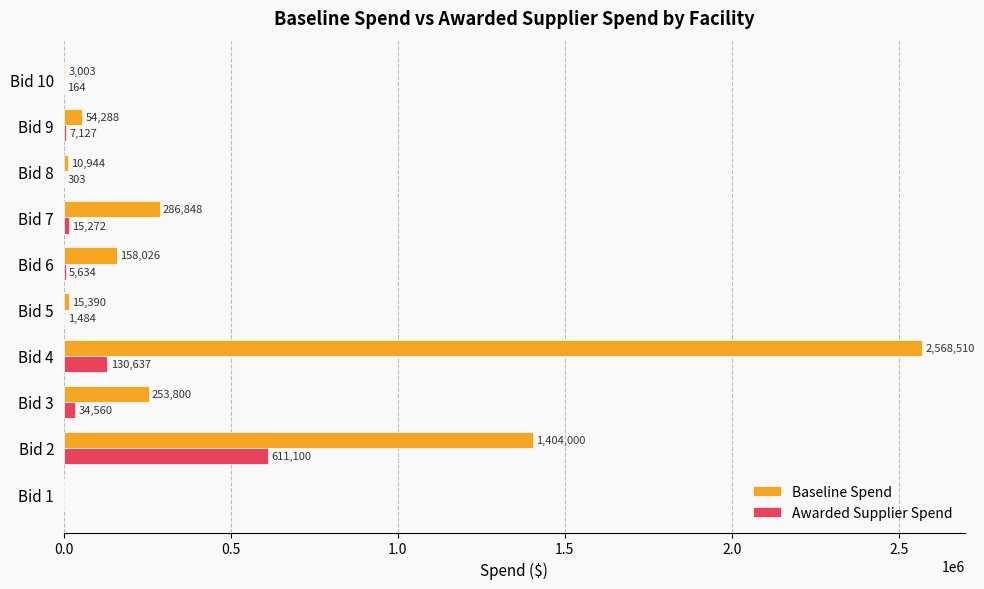

Is it true that Awarded Supplier Spend equals 303 at Bid 8?

True